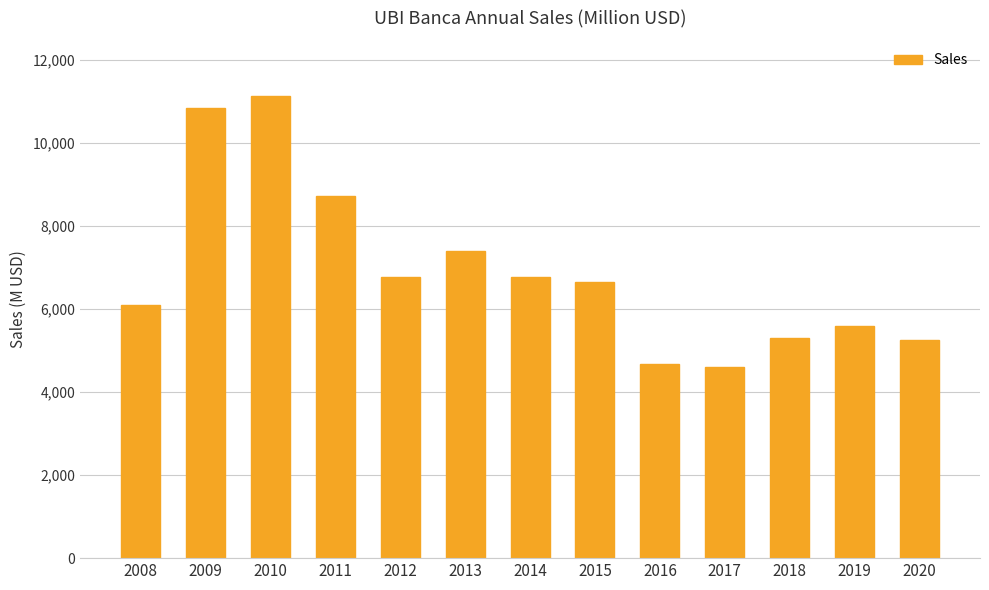

What is the value of the 6th bar from the left?

7402